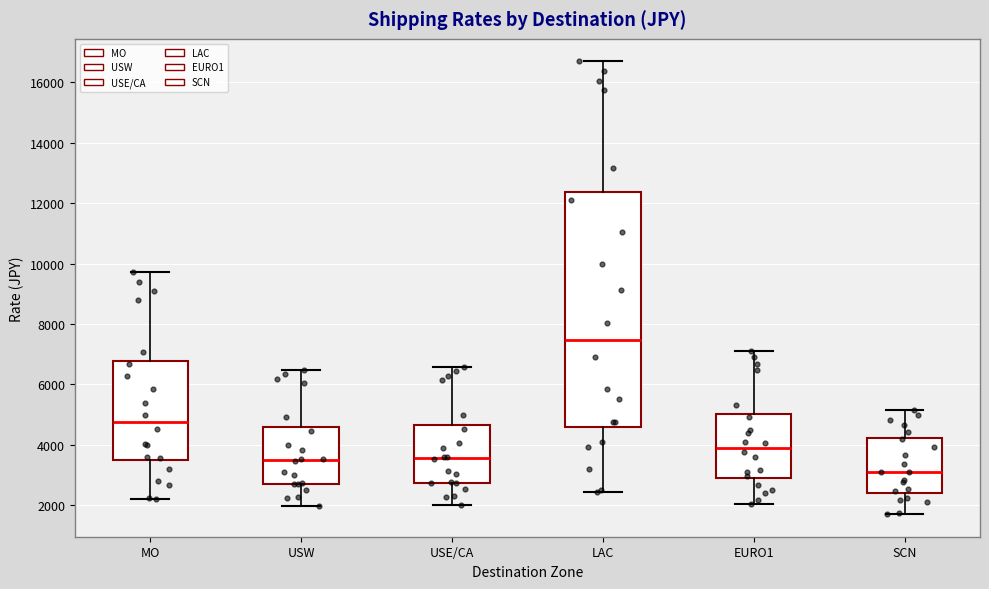

Reading left to right, transcribe this box plot: for each box, give where its median line is, the range the box spans, and where its two whiskers end, as read against the y-axis. The values are not printed on the chart, so give them approximately, as read against the axis.

MO: median 4800, box 3400 to 6800, whiskers 2200 to 9800
USW: median 3400, box 2600 to 4600, whiskers 2000 to 6400
USE/CA: median 3600, box 2800 to 4600, whiskers 2000 to 6600
LAC: median 7400, box 4600 to 12400, whiskers 2400 to 16600
EURO1: median 4000, box 2800 to 5000, whiskers 2000 to 7200
SCN: median 3000, box 2400 to 4200, whiskers 1800 to 5200